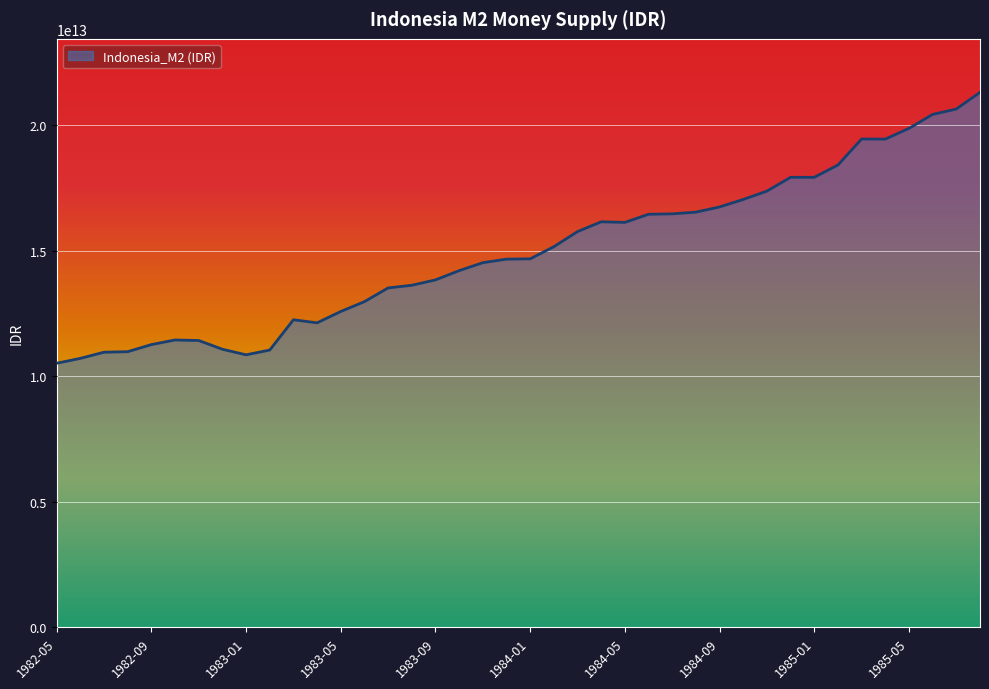

Reading right to left, extract all data points from this chart.

21304000000000	20640000000000	20425000000000	19869000000000	19442000000000	19447000000000	18411000000000	17921000000000	17921000000000	17372000000000	17039000000000	16741000000000	16534000000000	16466000000000	16450000000000	16126000000000	16150000000000	15759000000000	15158000000000	14675000000000	14663000000000	14521000000000	14205000000000	13836000000000	13622000000000	13516000000000	12970000000000	12578000000000	12127000000000	12248000000000	11043000000000	10853000000000	11075000000000	11423000000000	11444000000000	11260000000000	10978000000000	10957000000000	10712000000000	10517000000000